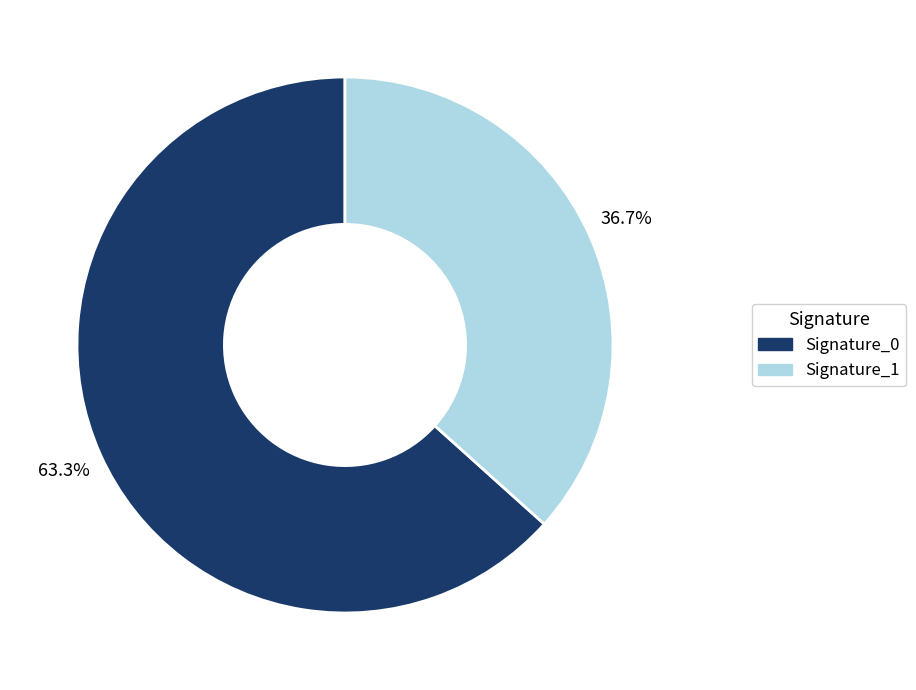

How many slices are in this pie chart?

2